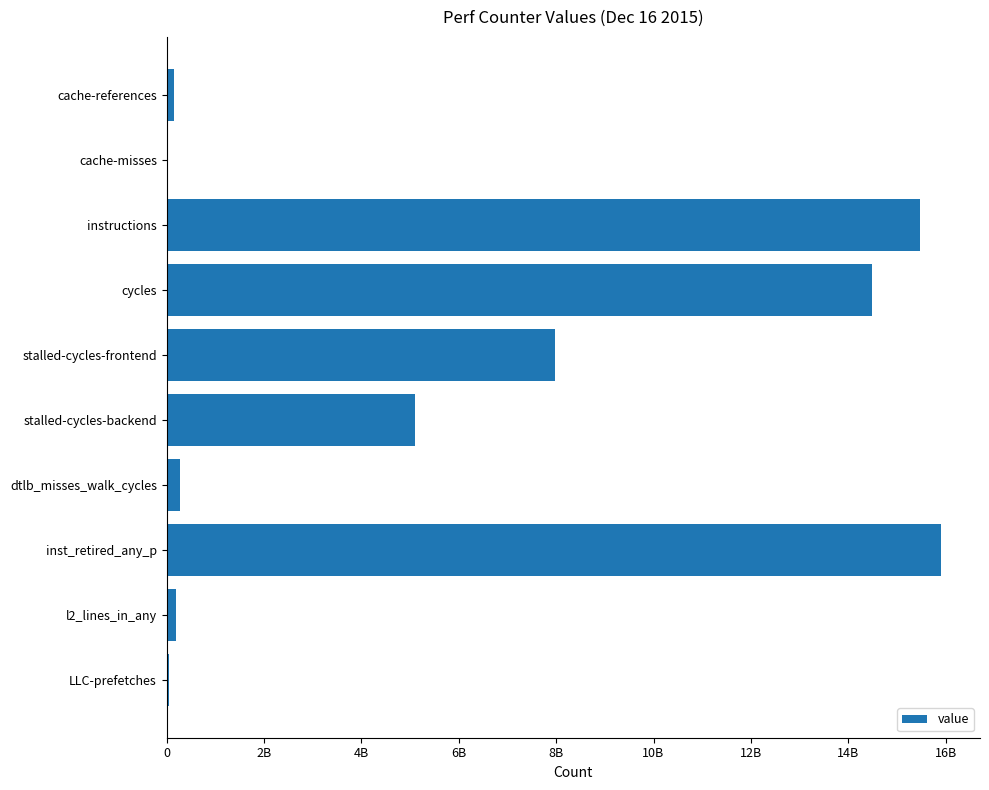

How many categories are shown in the chart?

10